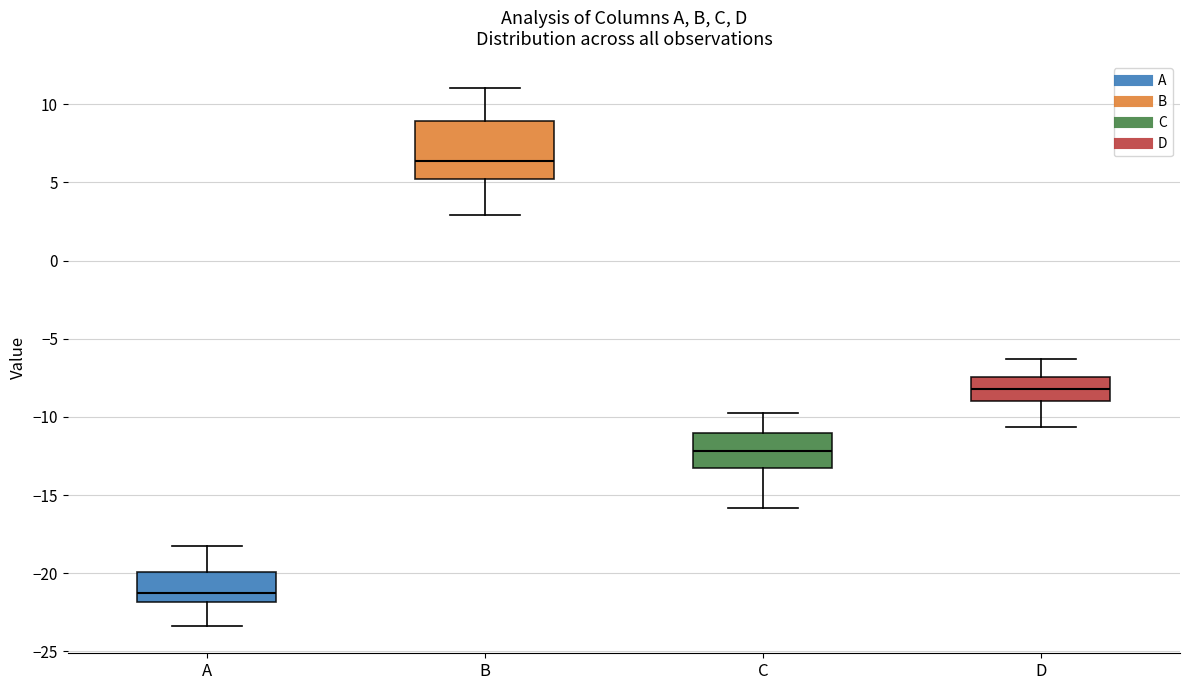

Where is the lower edge of the box for B on the y-axis? The values are not printed on the chart, so give them approximately, as read against the axis.

5.0